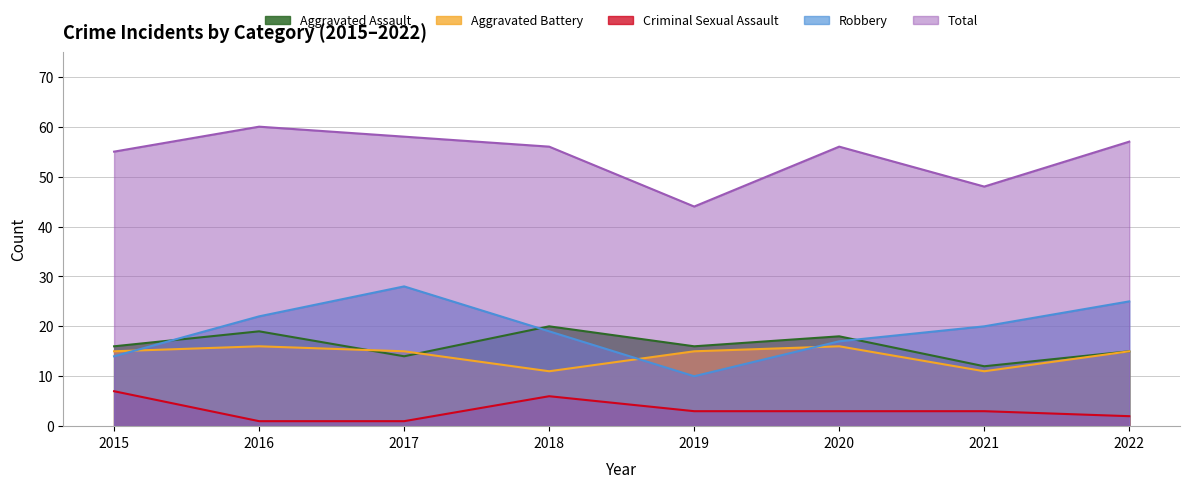

Is the value of Robbery at 2022 greater than the value of Aggravated Assault at 2020?

Yes